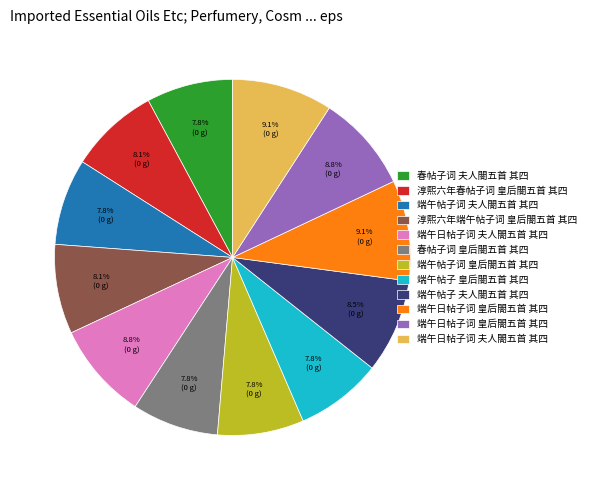

How many slices are in this pie chart?

12